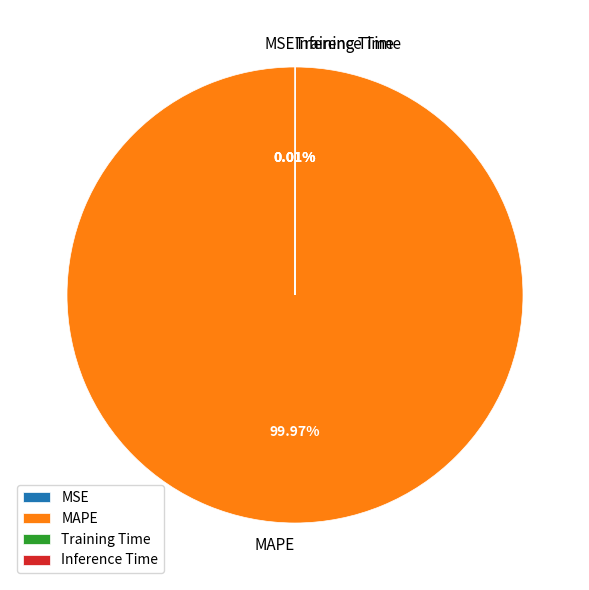

Does any single category account for the majority?

Yes